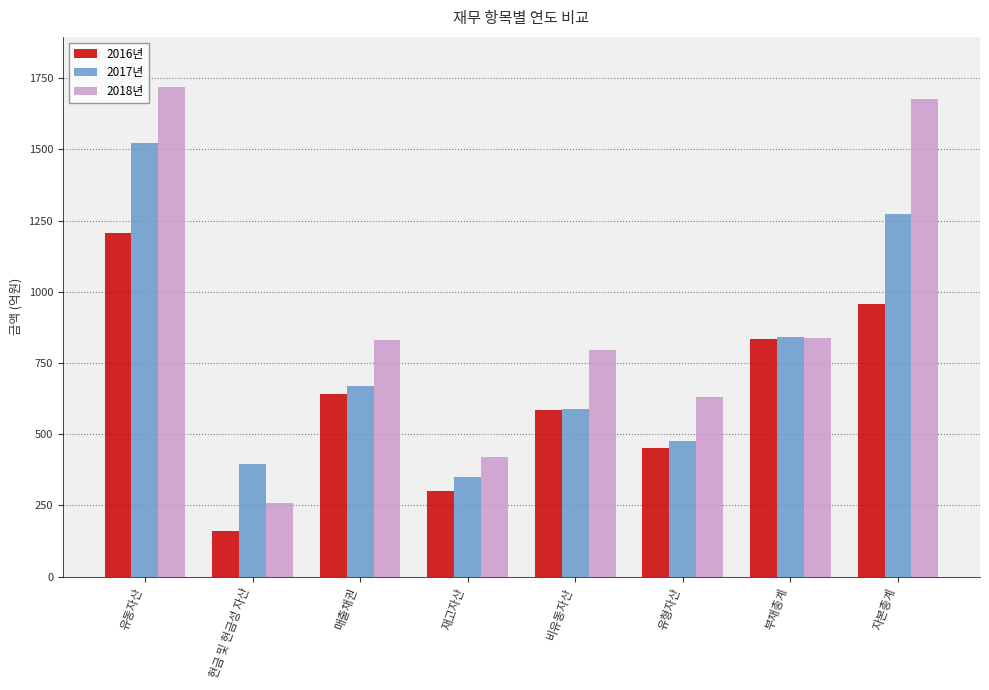

What is the difference between the 2017년 values at 유형자산 and 재고자산?

124.8